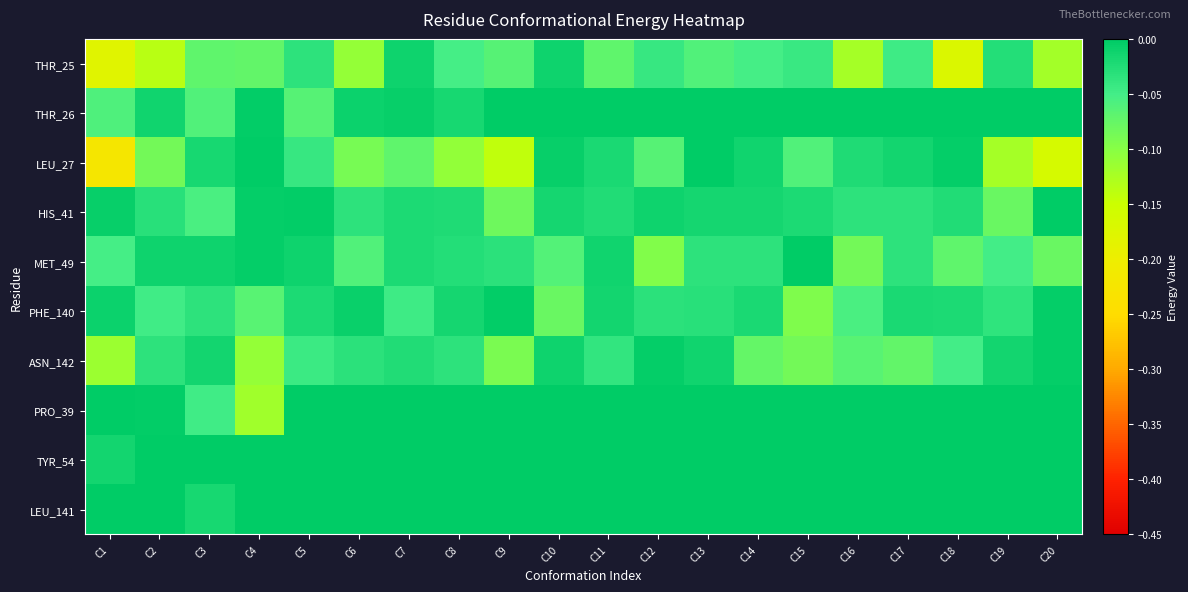

Reading left to right, list all the values displayed in this chart.

THR_25: C1=-0.2	C2=-0.1	C3=-0.1	C4=-0.1	C5=-0.0	C6=-0.1	C7=-0.0	C8=-0.1	C9=-0.1	C10=-0.0	C11=-0.1	C12=-0.0	C13=-0.1	C14=-0.1	C15=-0.0	C16=-0.1	C17=-0.0	C18=-0.2	C19=-0.0	C20=-0.1
THR_26: C1=-0.1	C2=-0.0	C3=-0.1	C4=-0.0	C5=-0.1	C6=-0.0	C7=-0.0	C8=-0.0	C9=-0.0	C10=0.0	C11=0.0	C12=0.0	C13=0.0	C14=0.0	C15=0.0	C16=0.0	C17=0.0	C18=0.0	C19=0.0	C20=0.0
LEU_27: C1=-0.2	C2=-0.1	C3=-0.0	C4=-0.0	C5=-0.0	C6=-0.1	C7=-0.1	C8=-0.1	C9=-0.1	C10=-0.0	C11=-0.0	C12=-0.1	C13=-0.0	C14=-0.0	C15=-0.1	C16=-0.0	C17=-0.0	C18=-0.0	C19=-0.1	C20=-0.2
HIS_41: C1=-0.0	C2=-0.0	C3=-0.1	C4=-0.0	C5=-0.0	C6=-0.0	C7=-0.0	C8=-0.0	C9=-0.1	C10=-0.0	C11=-0.0	C12=-0.0	C13=-0.0	C14=-0.0	C15=-0.0	C16=-0.0	C17=-0.0	C18=-0.0	C19=-0.1	C20=0.0
MET_49: C1=-0.1	C2=-0.0	C3=-0.0	C4=-0.0	C5=-0.0	C6=-0.1	C7=-0.0	C8=-0.0	C9=-0.0	C10=-0.1	C11=-0.0	C12=-0.1	C13=-0.0	C14=-0.0	C15=-0.0	C16=-0.1	C17=-0.0	C18=-0.1	C19=-0.1	C20=-0.1
PHE_140: C1=-0.0	C2=-0.0	C3=-0.0	C4=-0.1	C5=-0.0	C6=-0.0	C7=-0.0	C8=-0.0	C9=-0.0	C10=-0.1	C11=-0.0	C12=-0.0	C13=-0.0	C14=-0.0	C15=-0.1	C16=-0.1	C17=-0.0	C18=-0.0	C19=-0.0	C20=-0.0
ASN_142: C1=-0.1	C2=-0.0	C3=-0.0	C4=-0.1	C5=-0.0	C6=-0.0	C7=-0.0	C8=-0.0	C9=-0.1	C10=-0.0	C11=-0.0	C12=-0.0	C13=-0.0	C14=-0.1	C15=-0.1	C16=-0.1	C17=-0.1	C18=-0.1	C19=-0.0	C20=-0.0
PRO_39: C1=-0.0	C2=-0.0	C3=-0.0	C4=-0.1	C5=0.0	C6=0.0	C7=0.0	C8=0.0	C9=0.0	C10=0.0	C11=0.0	C12=0.0	C13=0.0	C14=0.0	C15=0.0	C16=0.0	C17=0.0	C18=0.0	C19=0.0	C20=0.0
TYR_54: C1=-0.0	C2=0.0	C3=0.0	C4=0.0	C5=0.0	C6=0.0	C7=0.0	C8=0.0	C9=0.0	C10=0.0	C11=0.0	C12=0.0	C13=0.0	C14=0.0	C15=0.0	C16=0.0	C17=0.0	C18=0.0	C19=0.0	C20=0.0
LEU_141: C1=-0.0	C2=-0.0	C3=-0.0	C4=0.0	C5=0.0	C6=0.0	C7=0.0	C8=0.0	C9=0.0	C10=0.0	C11=0.0	C12=0.0	C13=0.0	C14=0.0	C15=0.0	C16=0.0	C17=0.0	C18=0.0	C19=0.0	C20=0.0